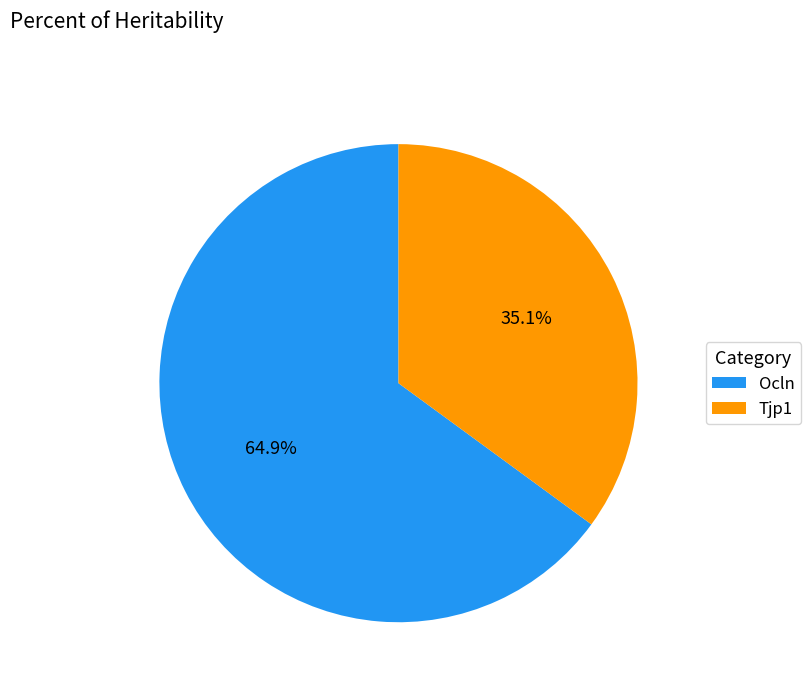

Which slice is the smallest?

Tjp1